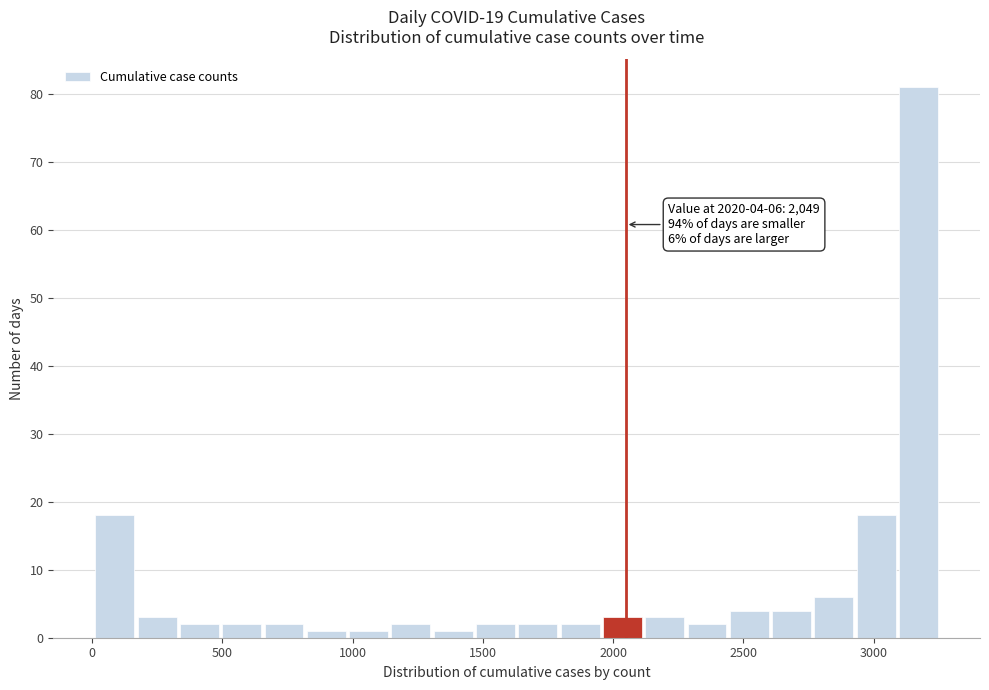

Around what value on the x-axis is the tallest bar? Give the approximate position of its centre, as read against the axis.

3150